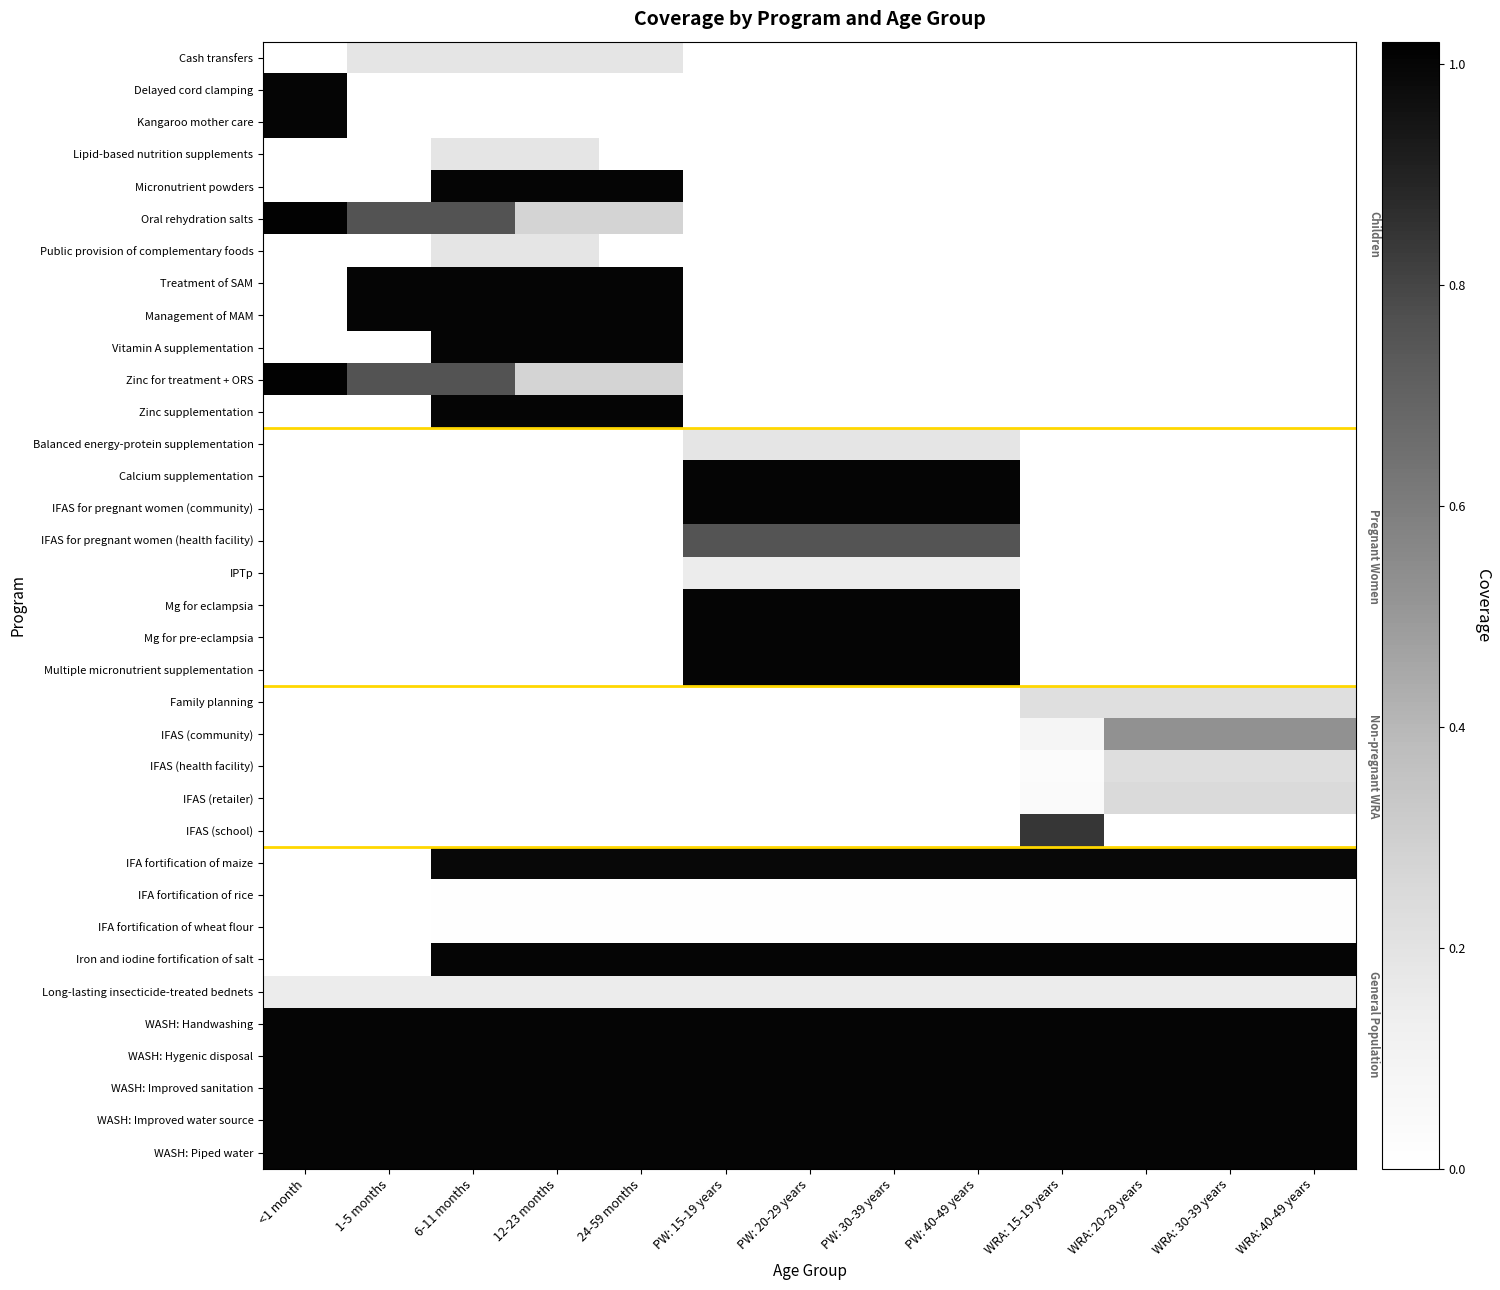

At which category does the chart reach its peak across all series?

<1 month